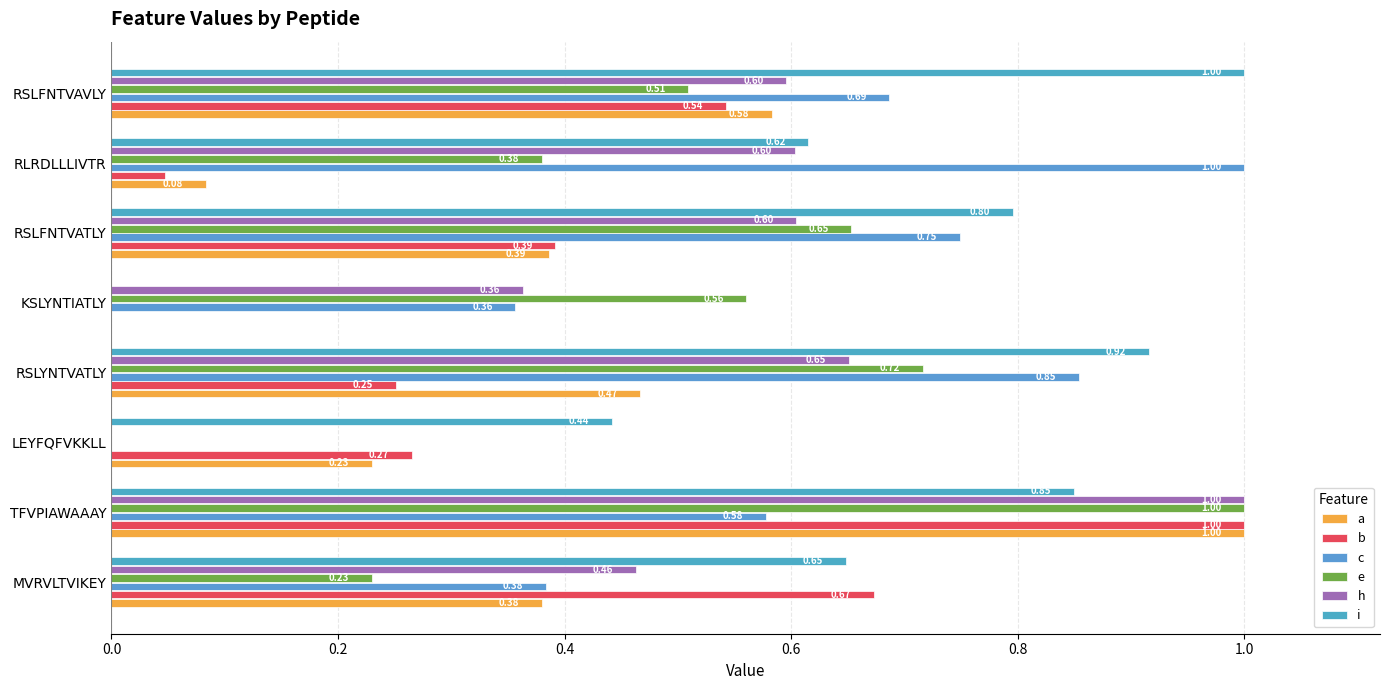

How many distinct data groups are displayed?

6